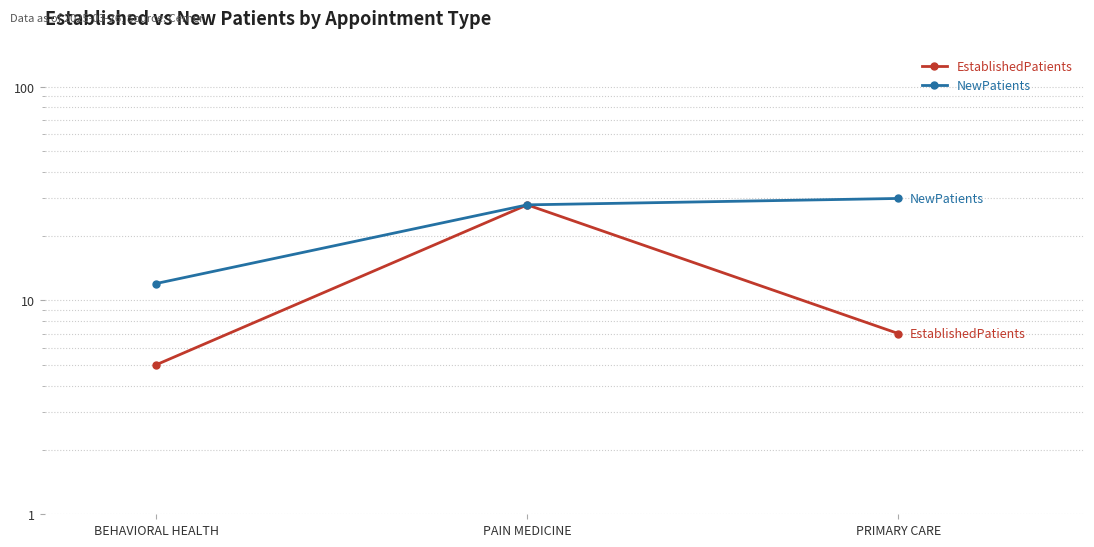

Reading left to right, extract all data points from this chart.

EstablishedPatients: BEHAVIORAL HEALTH=5	PAIN MEDICINE=28	PRIMARY CARE=7
NewPatients: BEHAVIORAL HEALTH=12	PAIN MEDICINE=28	PRIMARY CARE=30